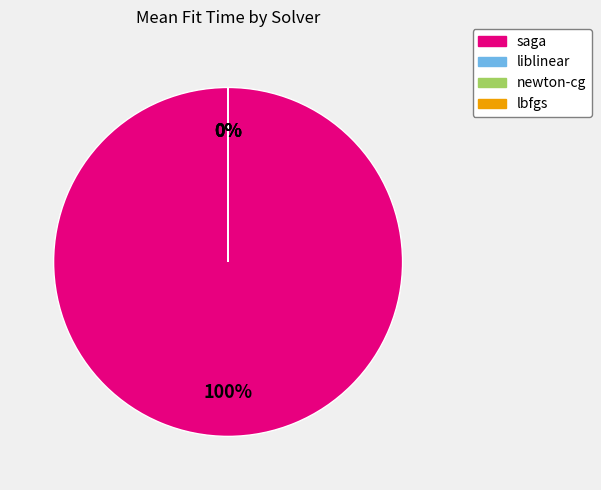

Does any single category account for the majority?

Yes